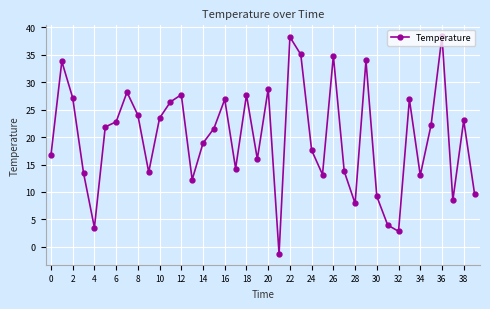

What is the value of the 3rd point from the left?

27.2